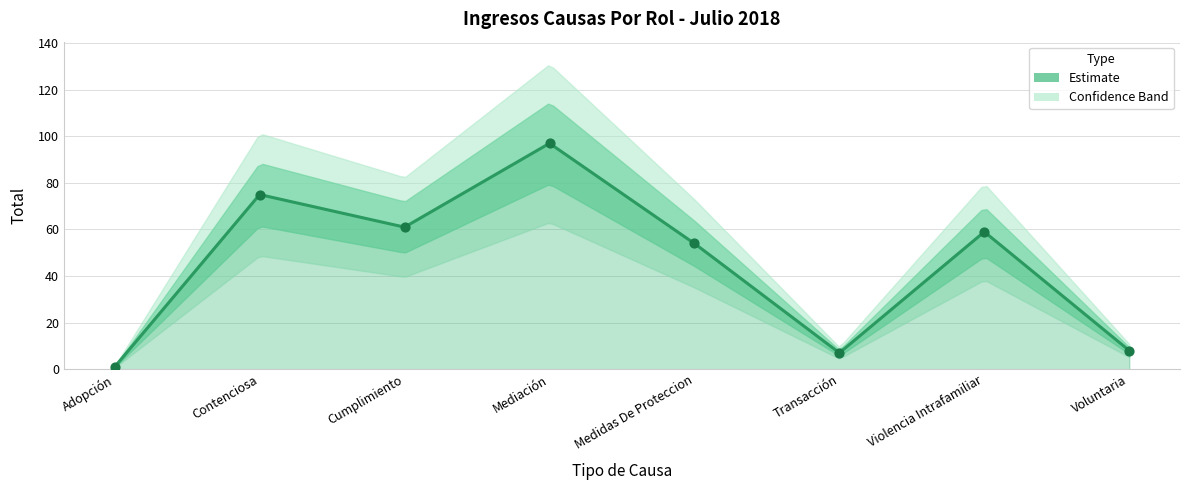

Approximately how many times larger is the value at Mediación compared to Violencia Intrafamiliar?

1.6